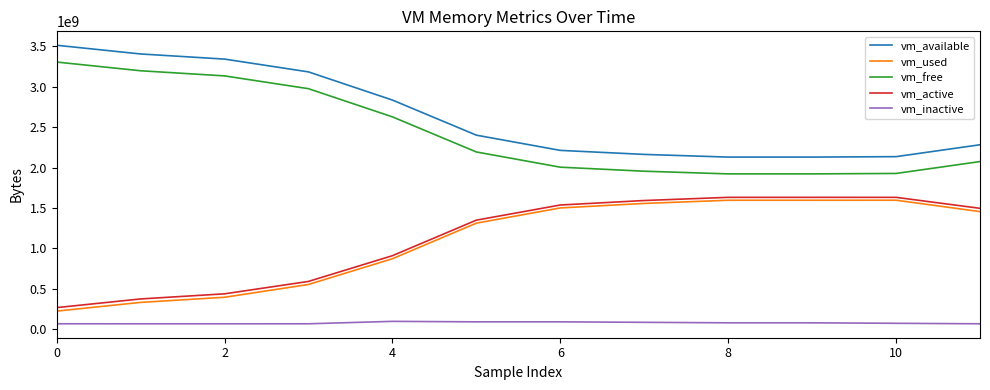

Does the chart have visible grid lines?

No